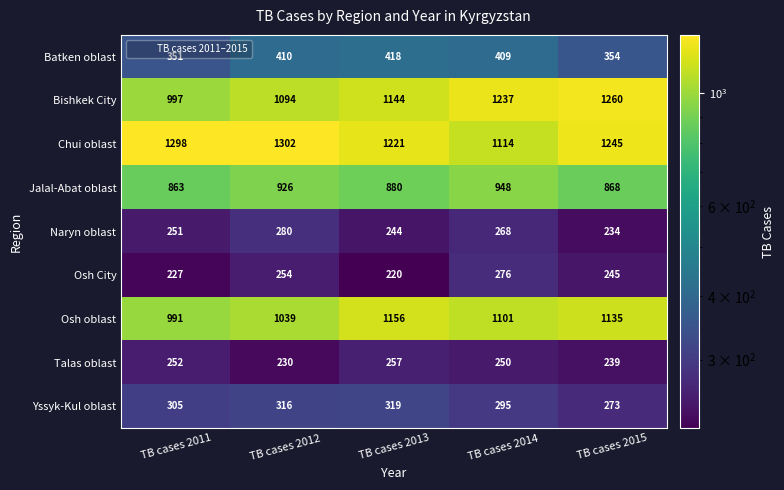

How many data points does each series have?

5